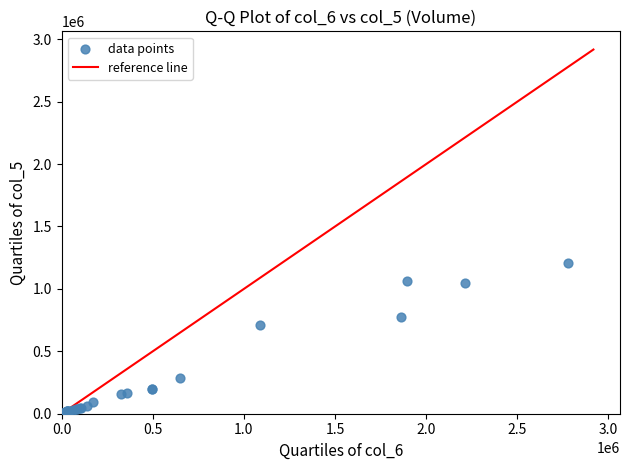

What Y value in the scatter plot is closest to 605500?

710000